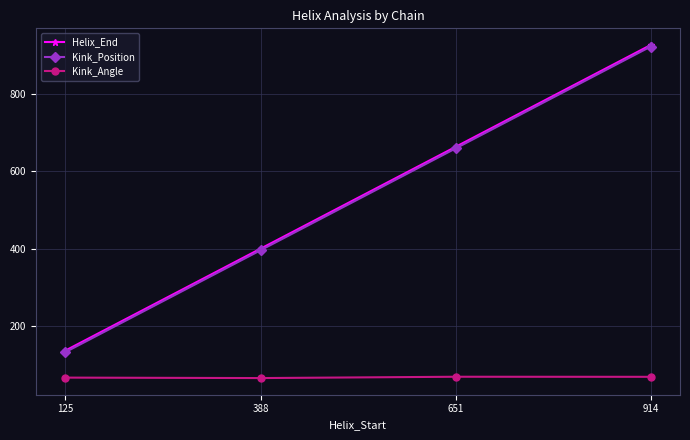

What is the total value across all series at 388?

861.9